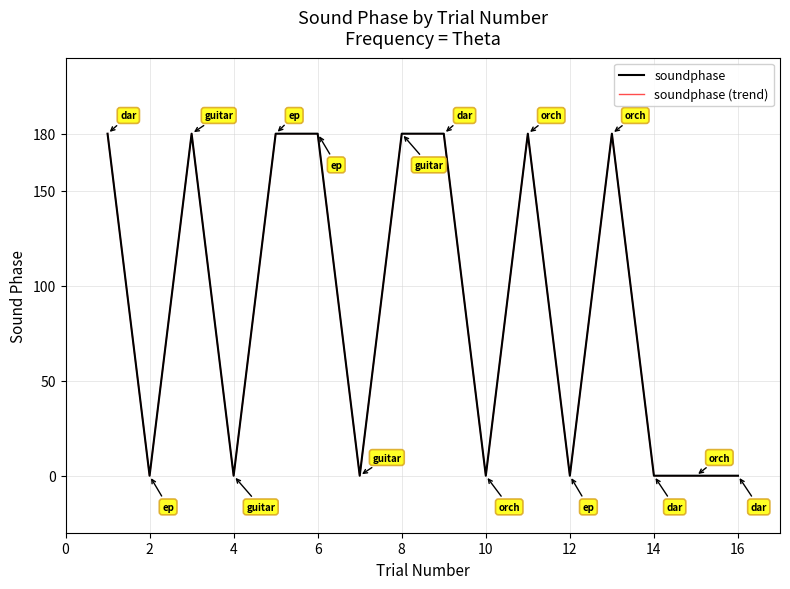

True or false: soundphase (trend) has more than 1 points higher than both neighbors.

True